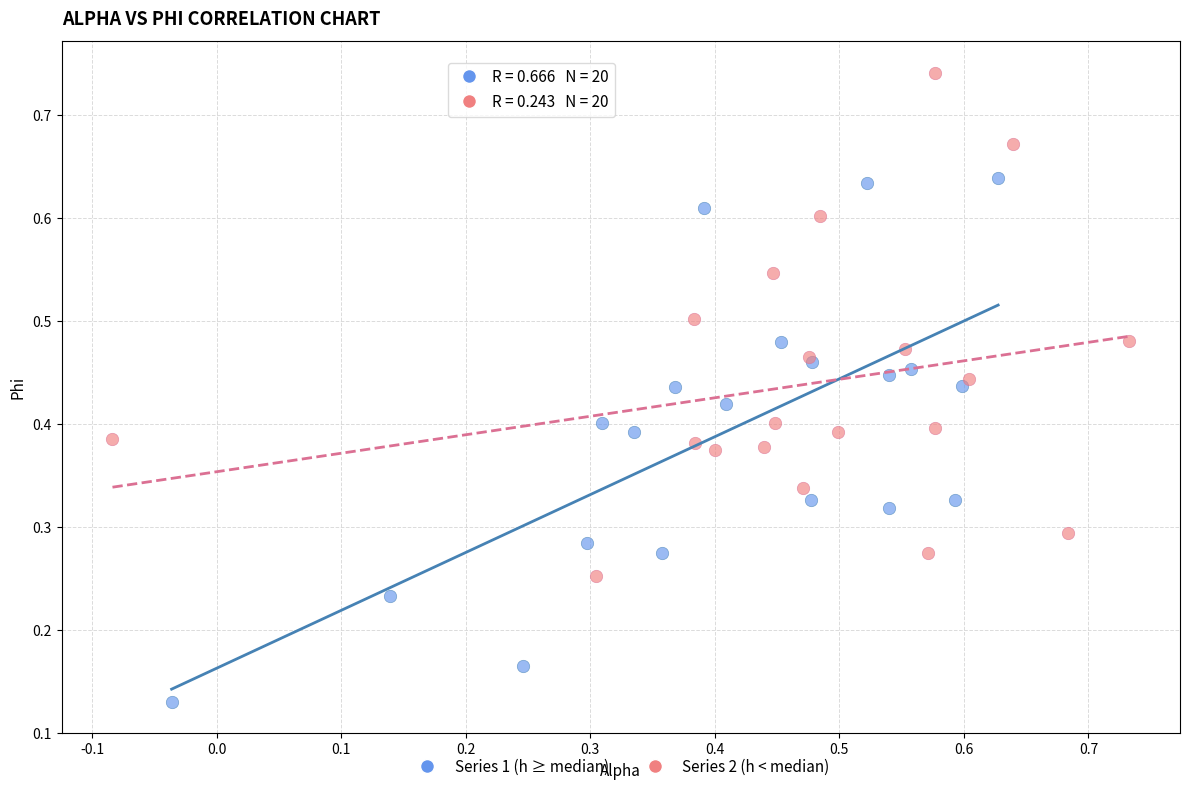

Which series has the widest spread of Y values?

Series 1 (h ≥ median)